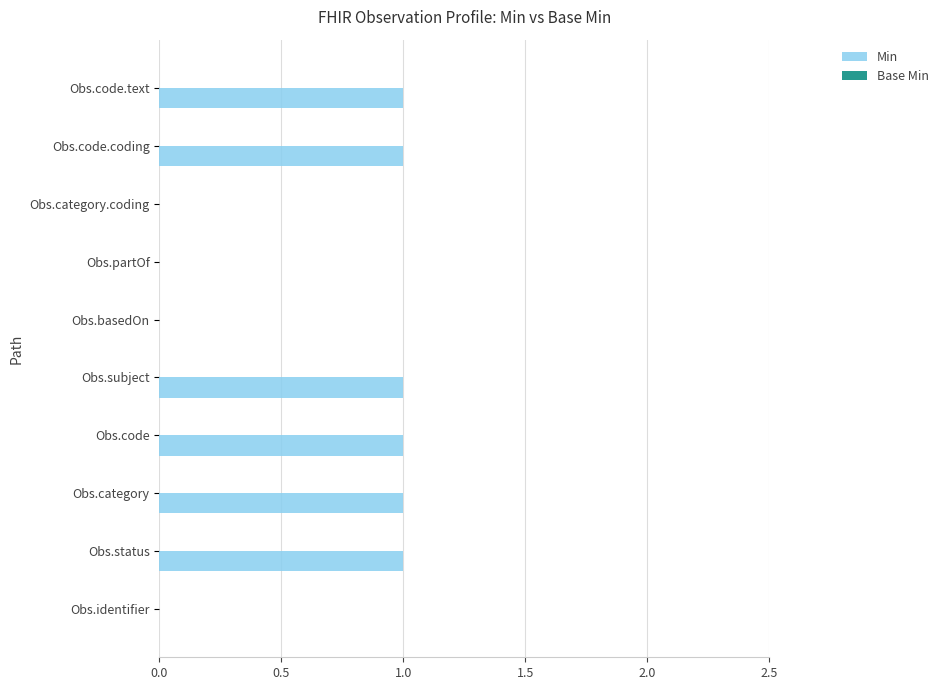

What is the sum of all values?

6